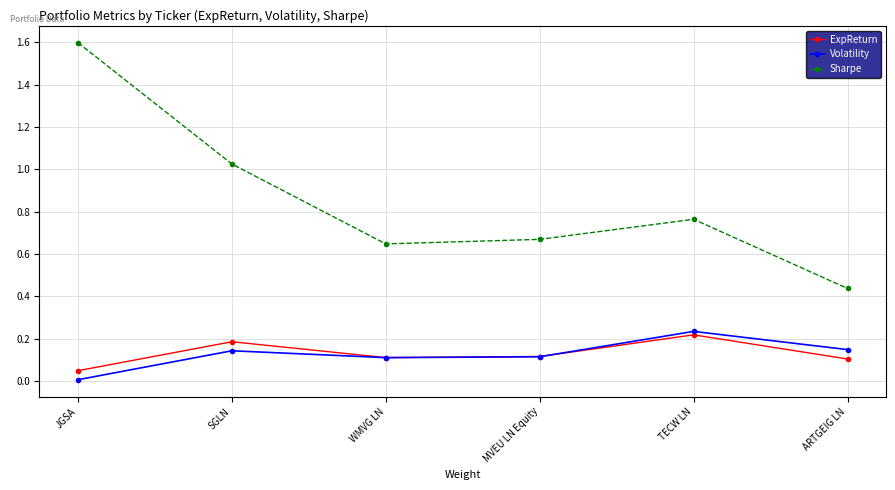

After their last crossing, which series has the higher values: Volatility or ExpReturn?

Volatility